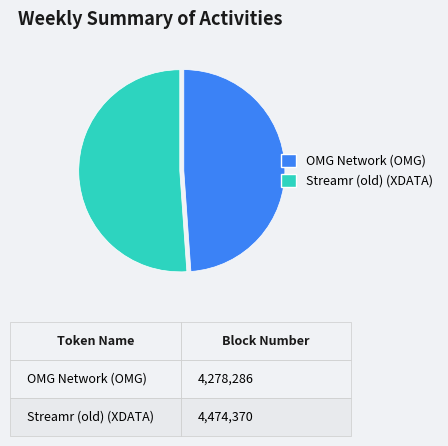

True or false: OMG Network (OMG) accounts for 59% of the total.

False